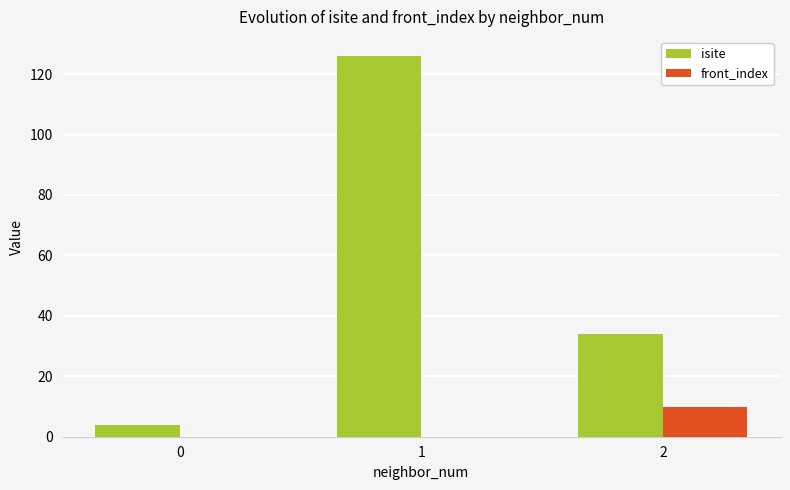

What is the maximum value shown in the chart?

126